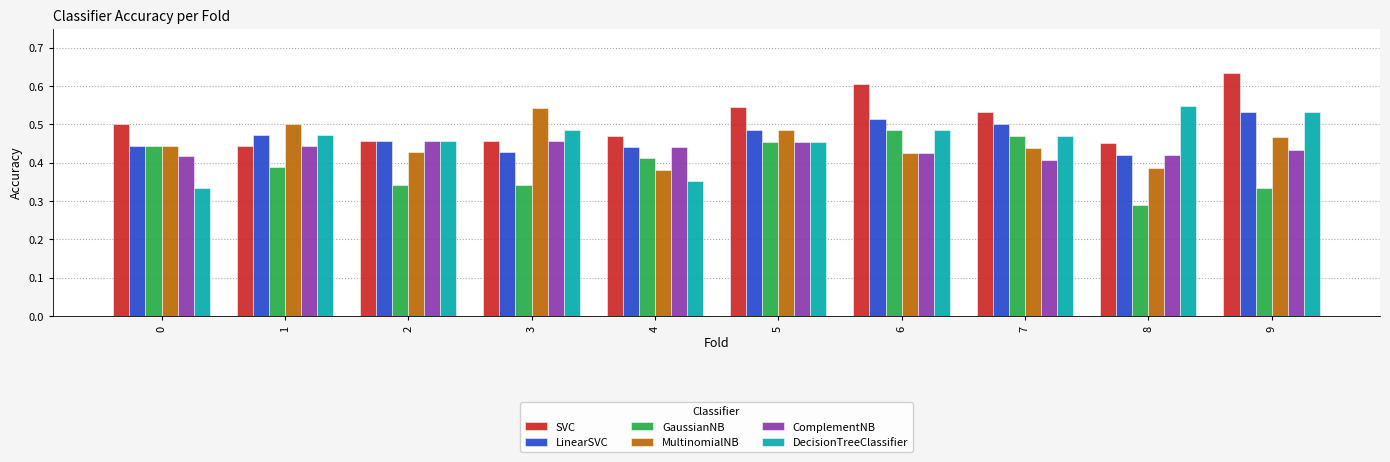

What is the sum of the LinearSVC values at 5 and 3?

0.9